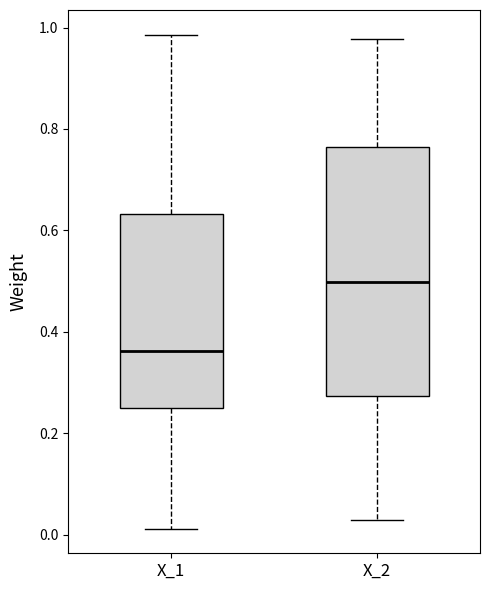

Reading left to right, read every box against the y-axis: the position of its median line, the range the box covers, and the ends of its whiskers. The values are not printed on the chart, so give them approximately, as read against the axis.

X_1: median 0.36, box 0.26 to 0.64, whiskers 0.02 to 0.98
X_2: median 0.50, box 0.28 to 0.76, whiskers 0.02 to 0.98